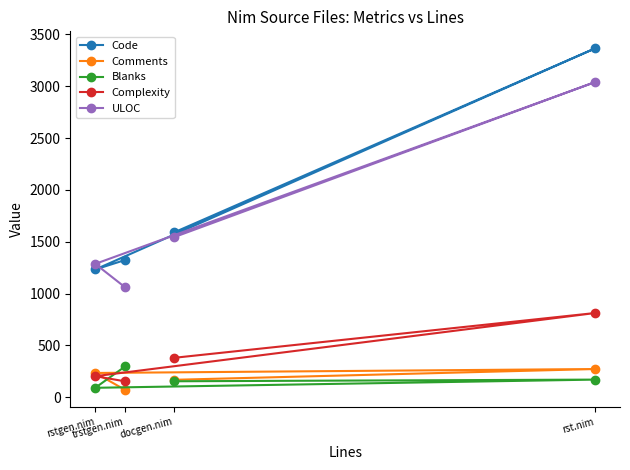

Reading left to right, what are all the values shown in this chart?

Code: rstgen.nim=1232	trstgen.nim=1324	docgen.nim=1589	rst.nim=3364
Comments: rstgen.nim=234	trstgen.nim=70	docgen.nim=168	rst.nim=272
Blanks: rstgen.nim=91	trstgen.nim=298	docgen.nim=154	rst.nim=170
Complexity: rstgen.nim=203	trstgen.nim=153	docgen.nim=380	rst.nim=812
ULOC: rstgen.nim=1286	trstgen.nim=1059	docgen.nim=1543	rst.nim=3039